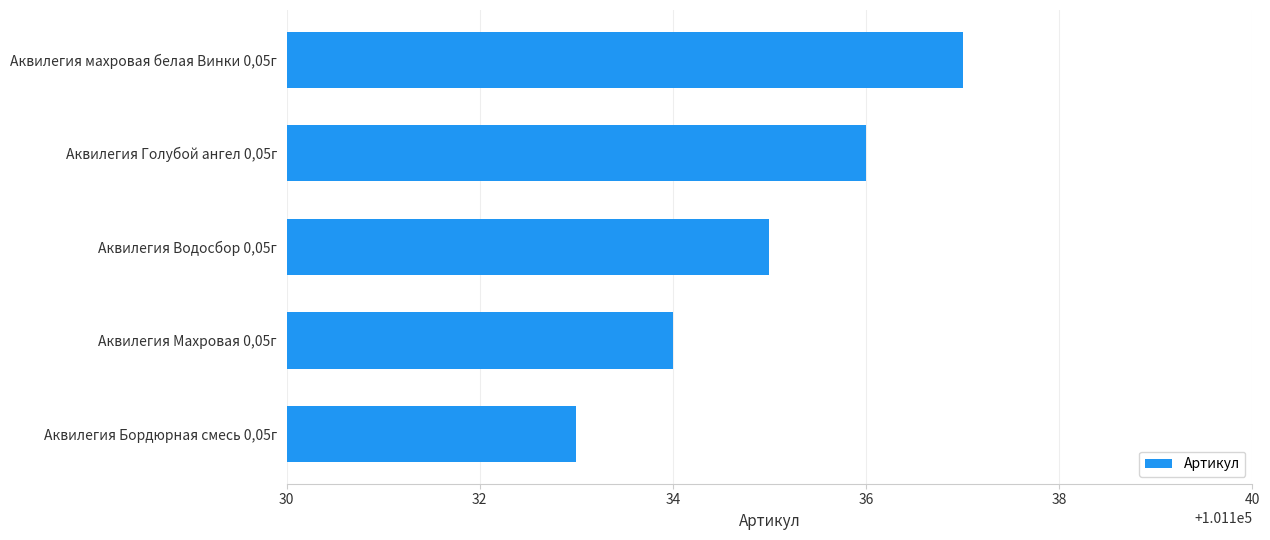

Is it true that the value at Аквилегия Водосбор 0,05г is 27283?

False